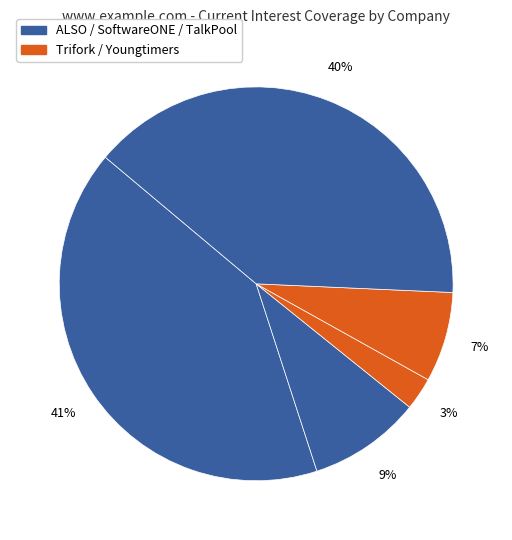

How many slices are in this pie chart?

5